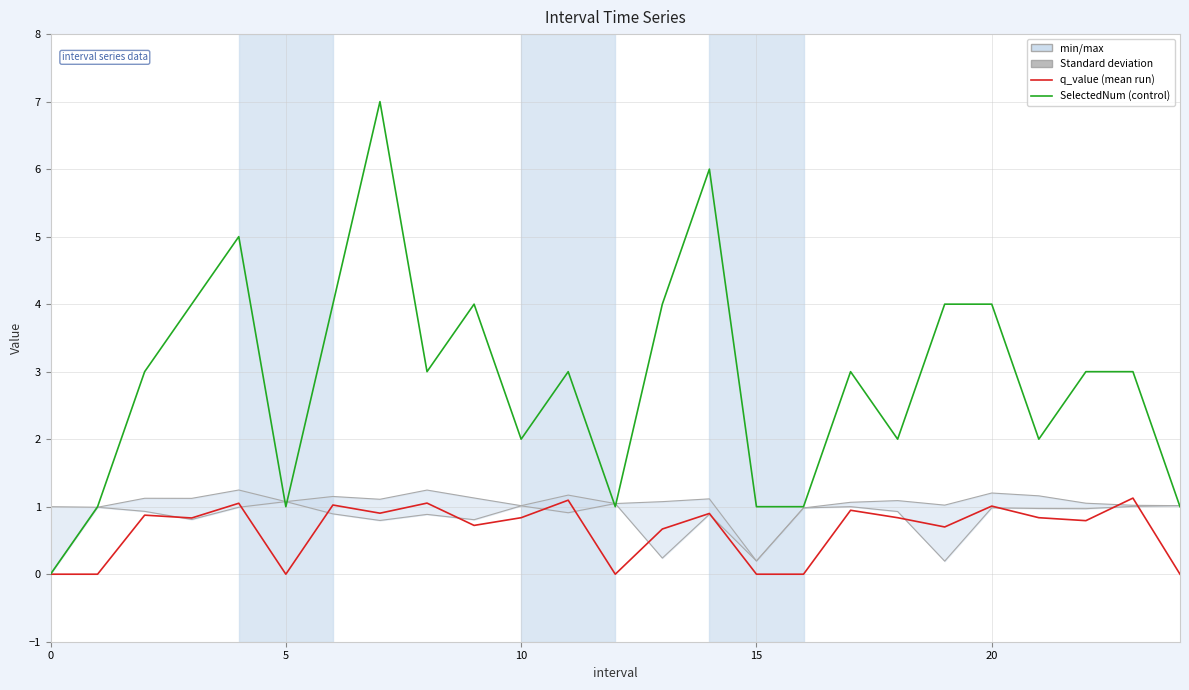

At which category is the sum across all series the highest?

7